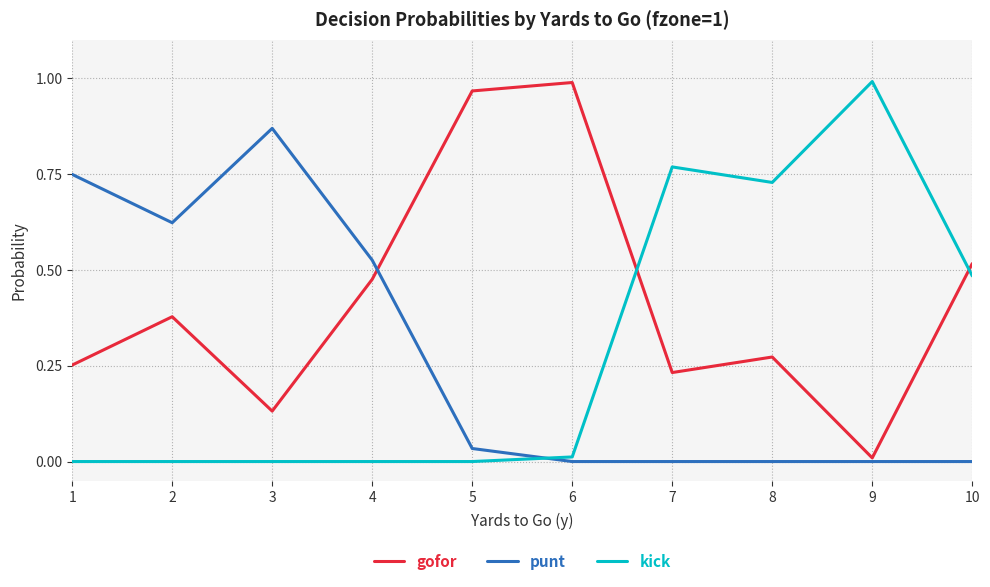

List the labels in order of gofor value, smallest first.

9, 3, 7, 1, 8, 2, 4, 10, 5, 6